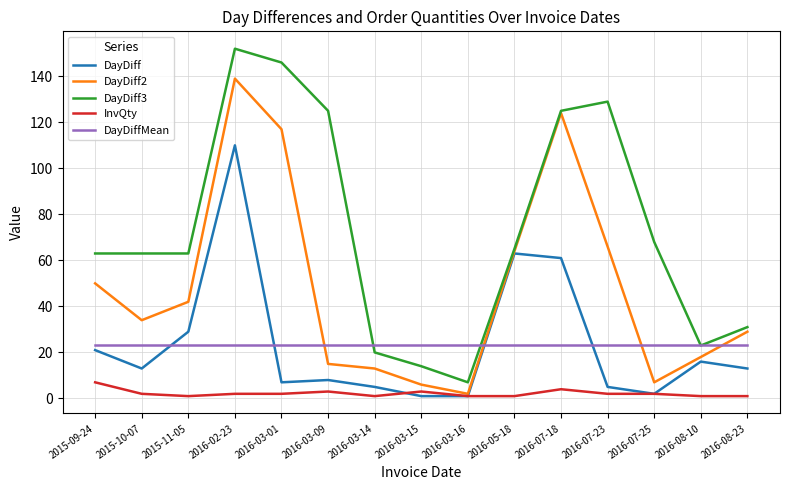

What is the maximum value for DayDiff?

110.0